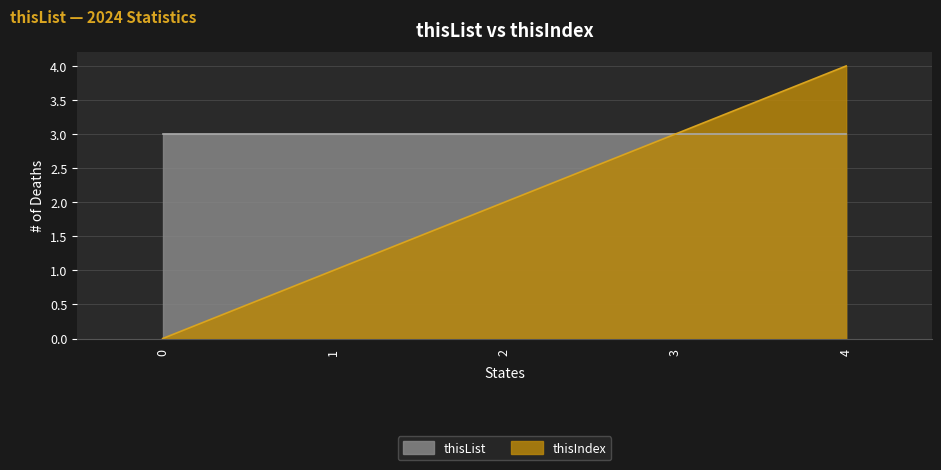

True or false: the data has more than 2 interior local peaks.

False